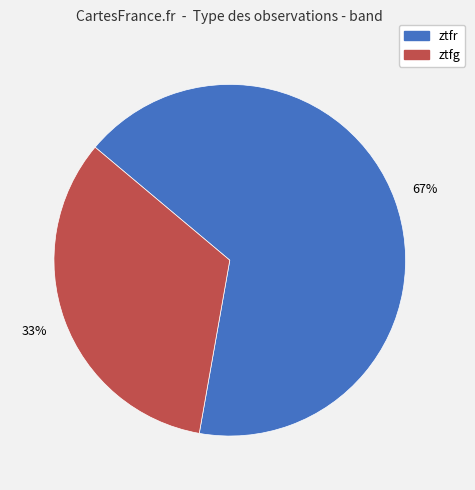

Approximately how many times larger is the value at ztfr compared to ztfg?

2.0